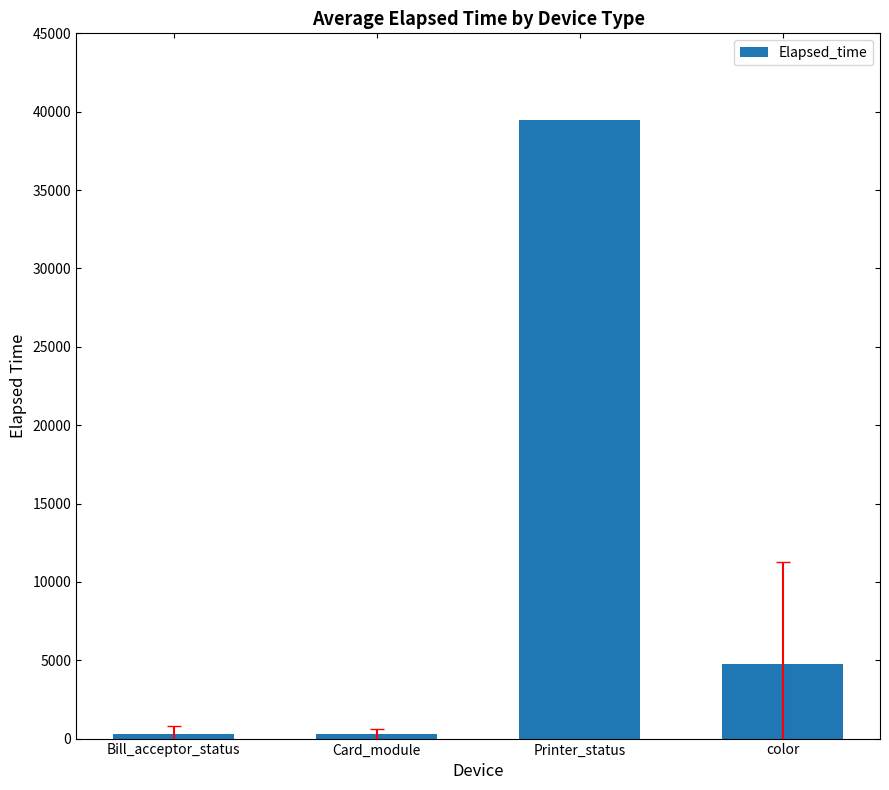

Is it true that the value at Printer_status is 39451.0?

True